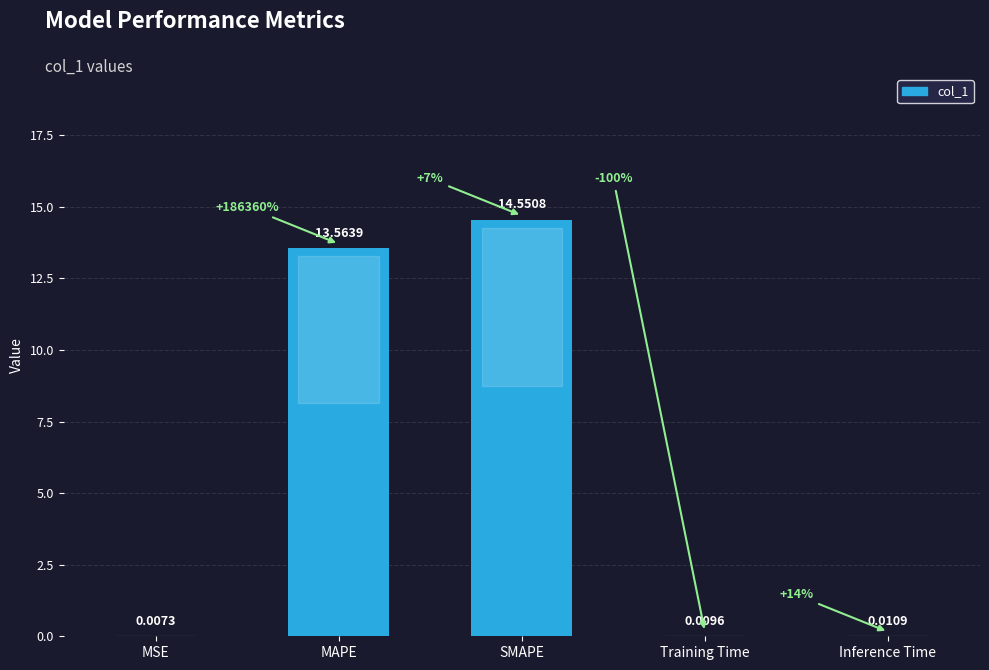

What is the greatest value displayed?

14.6